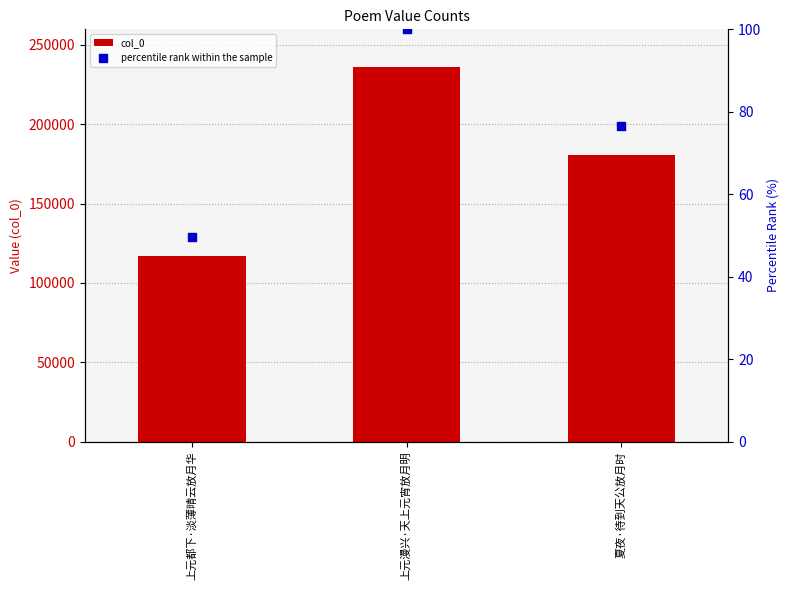

Is the value of percentile rank within the sample at 上元都下·淡薄晴云放月华 greater than the value of col_0 at 上元漫兴·天上元宵放月明?

No